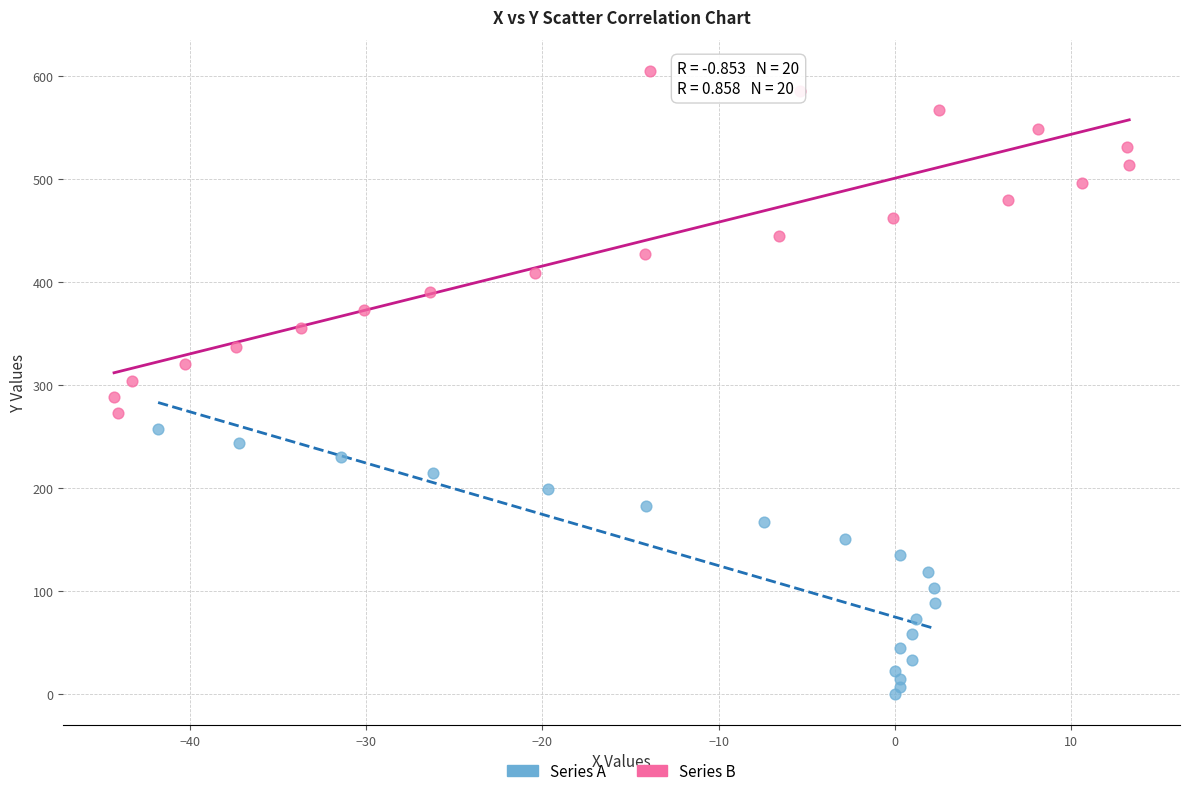

Which series has the widest spread of Y values?

Series B